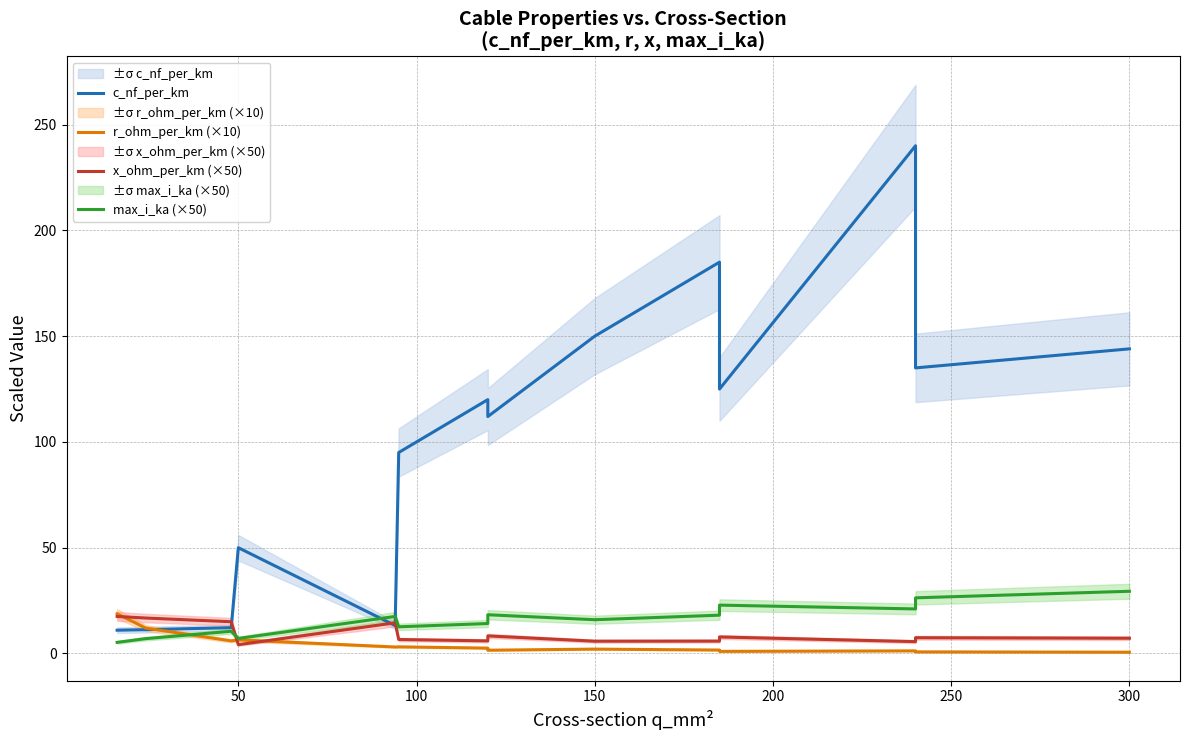

The x_ohm_per_km (×50) series shows 2.3 at 300. True or false?

False